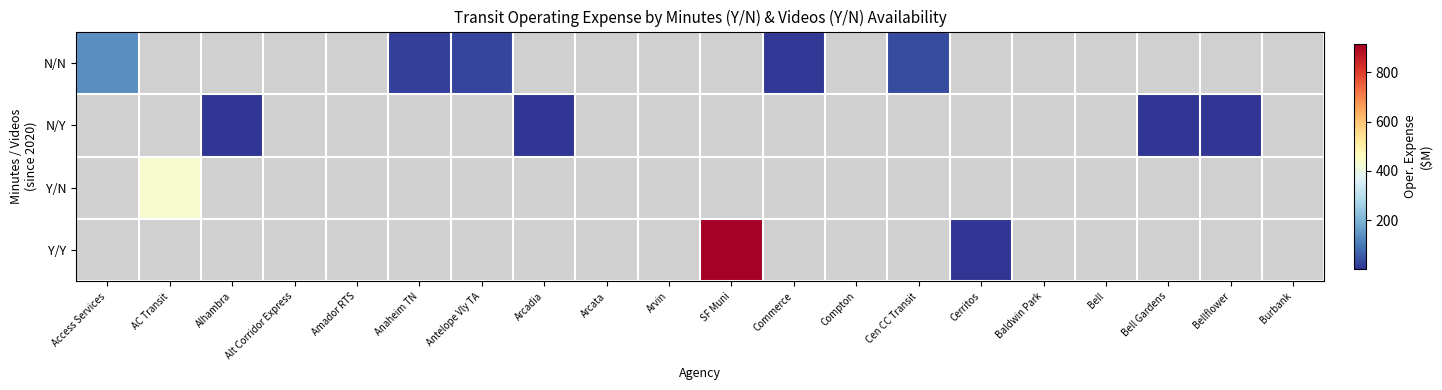

Is it true that Y/Y equals 0.7 at Cerritos?

False